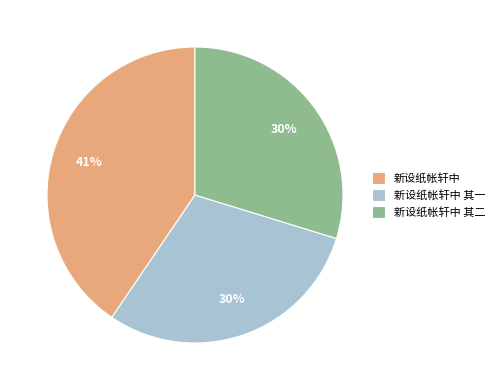

Count the number of slices in the pie.

3